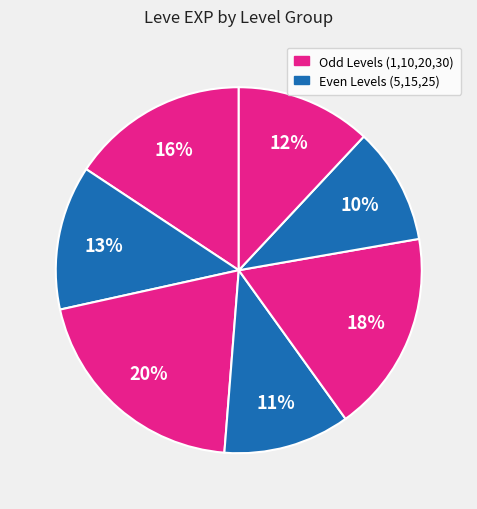

How many segments does this pie chart have?

7